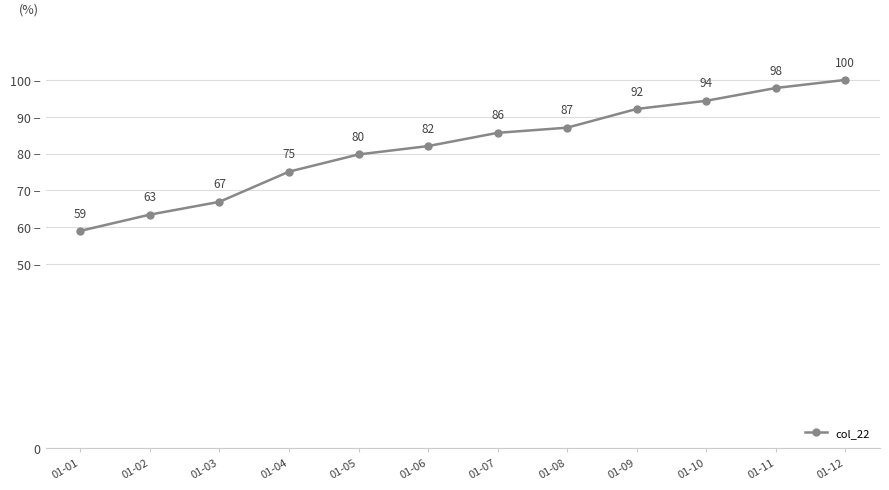

At which category does the chart reach its minimum across all series?

01-01